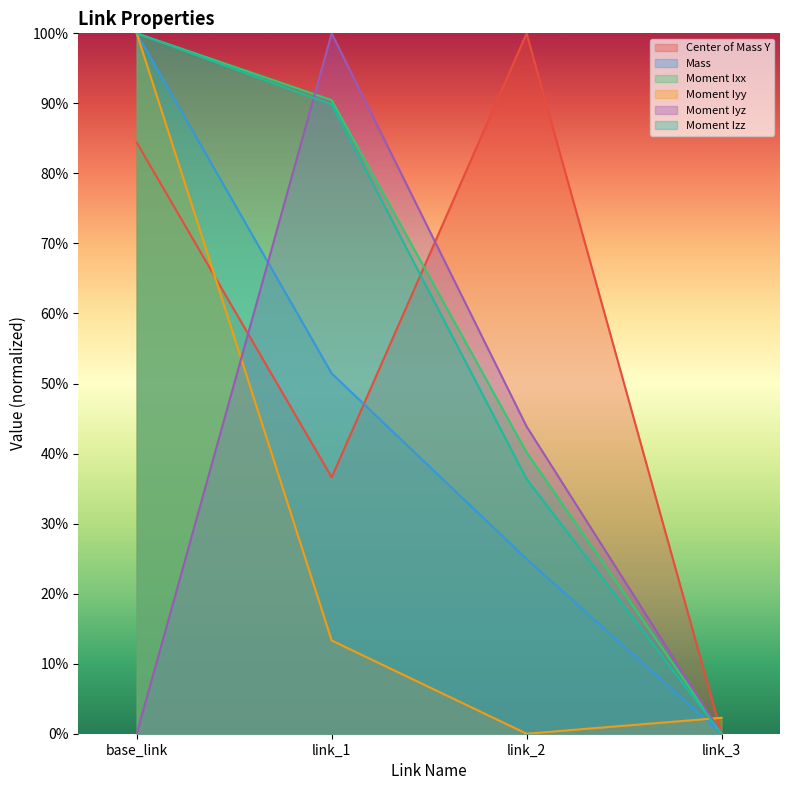

What are all the series names shown in the legend?

Center of Mass Y, Mass, Moment Ixx, Moment Iyy, Moment Iyz, Moment Izz